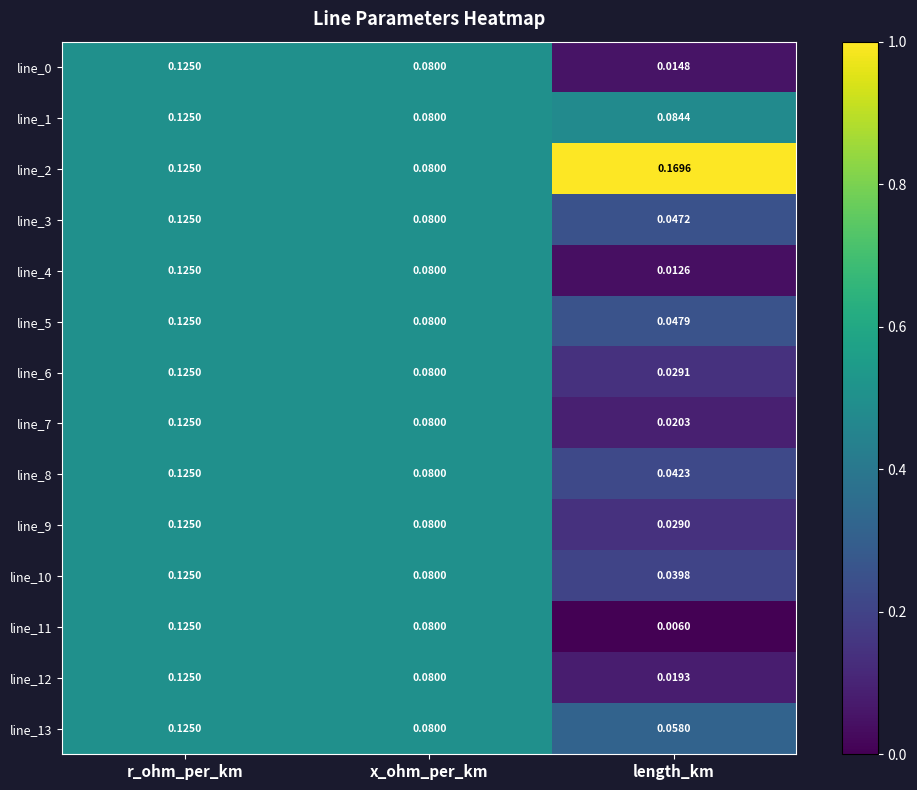

Which category has the highest value in the line_4 series?

r_ohm_per_km